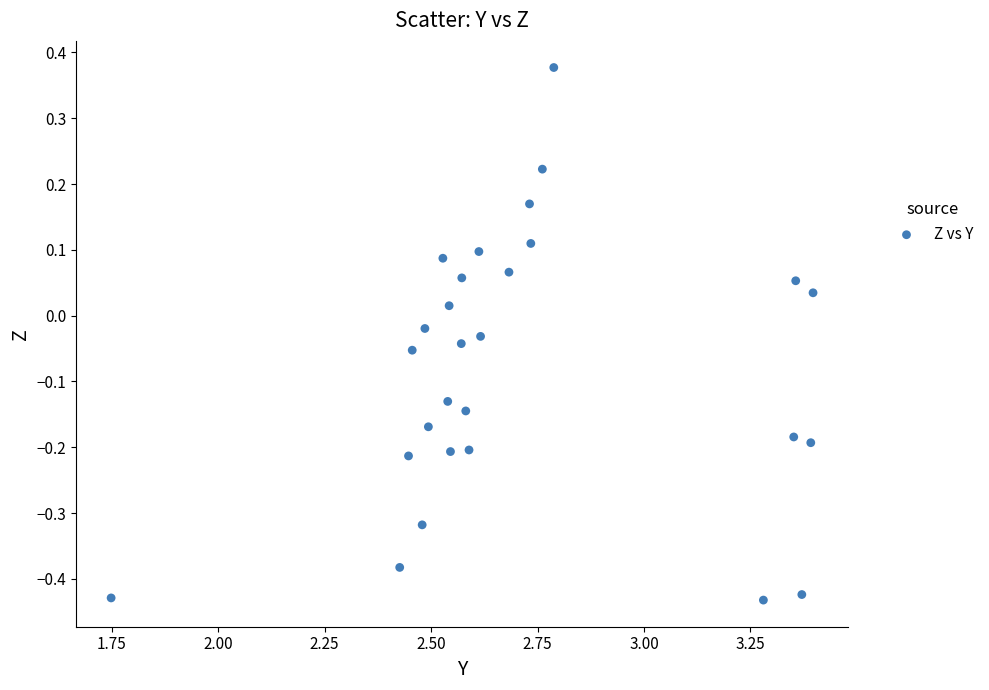

What is the range of X values (max minus min)?

1.6